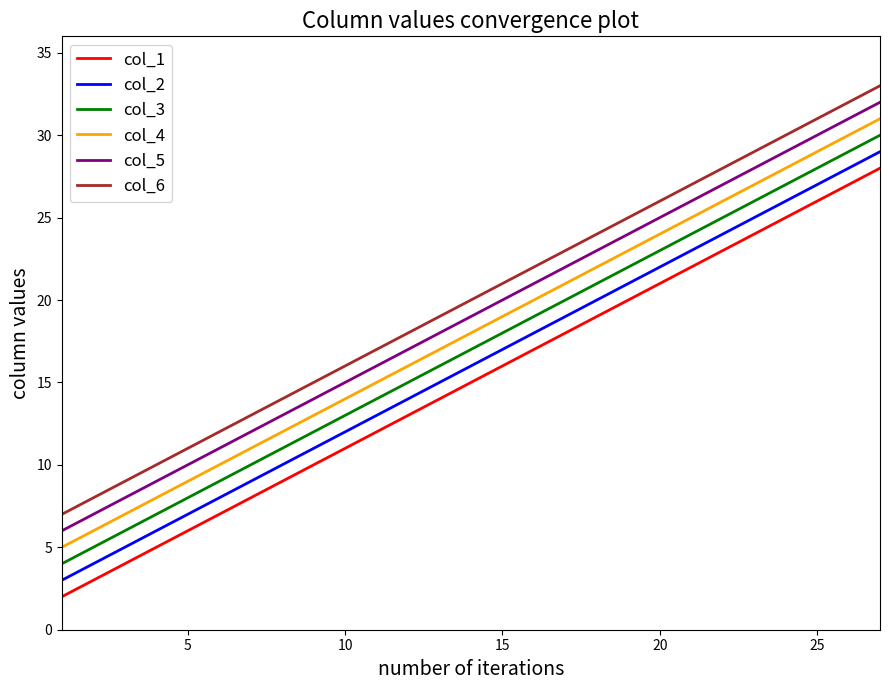

List the series in order of their overall mean, highest first.

col_6, col_5, col_4, col_3, col_2, col_1